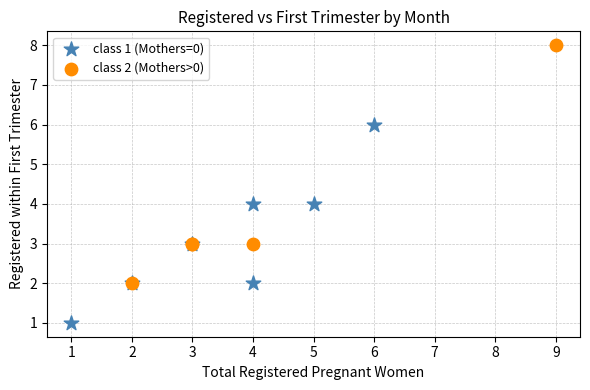

Which series contains the highest Y value?

class 2 (Mothers>0)